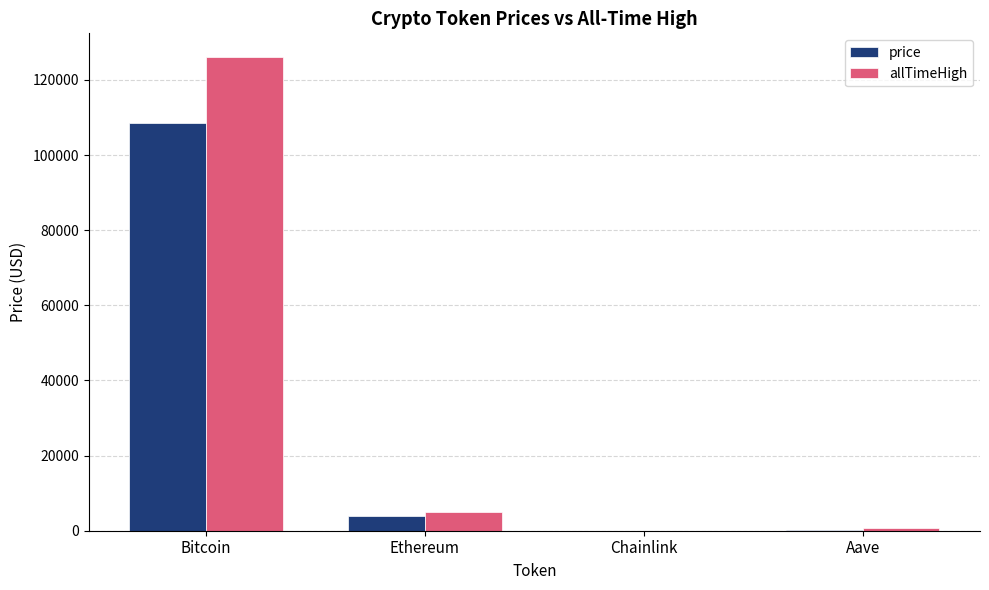

Which series has the largest total across all categories?

allTimeHigh